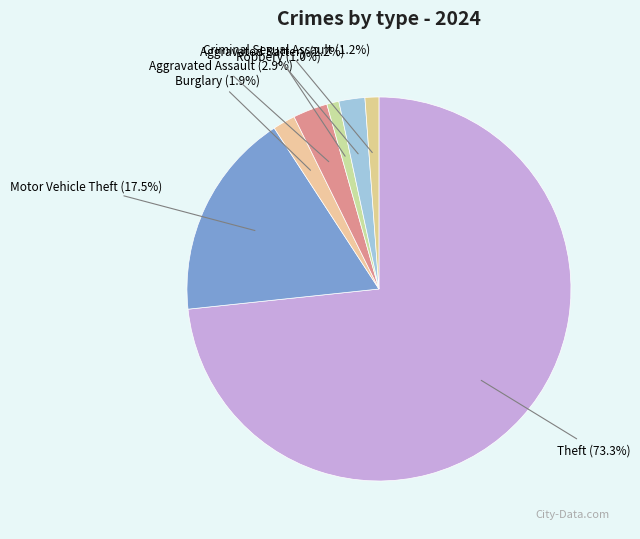

Count the number of slices in the pie.

7